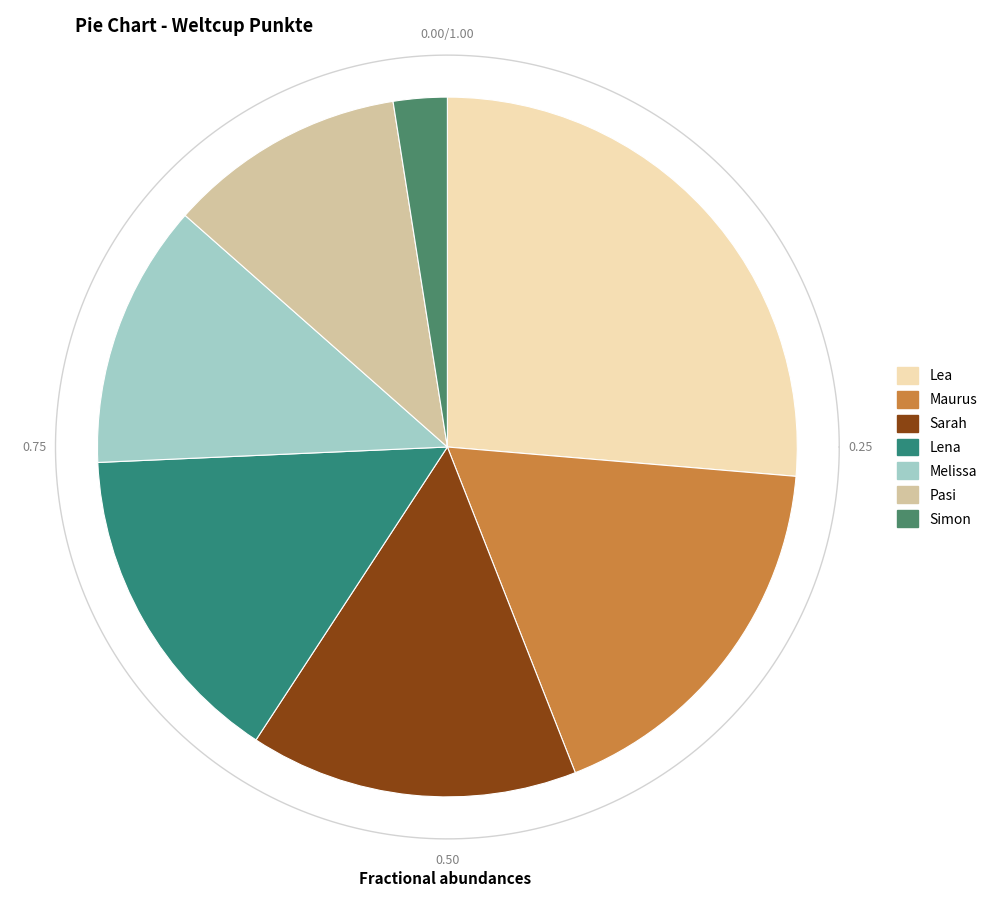

Does any single category account for the majority?

No